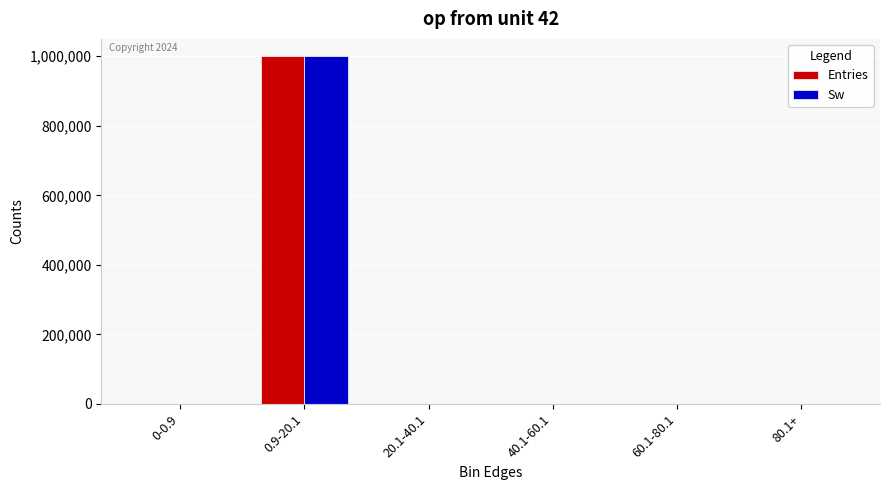

Which category has the highest value in the Sw series?

0.9-20.1